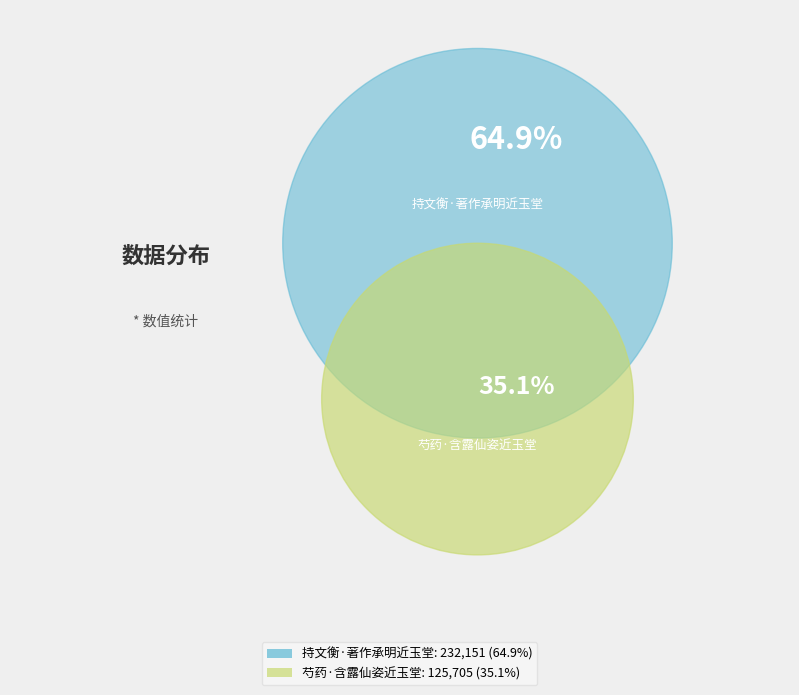

To the nearest percent, what portion does 芍药·含露仙姿近玉堂 represent?

35%